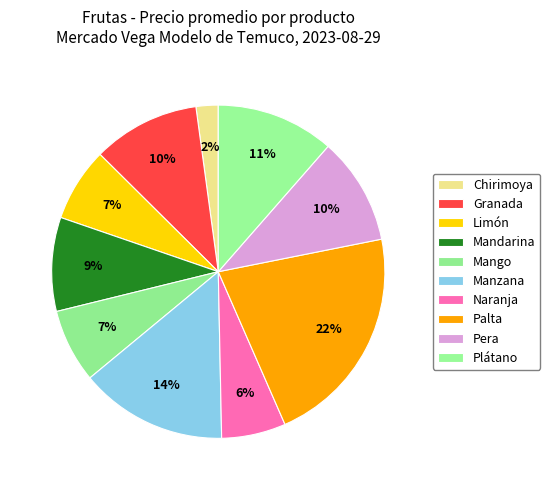

What percentage is the Plátano slice, to the nearest percent?

11%